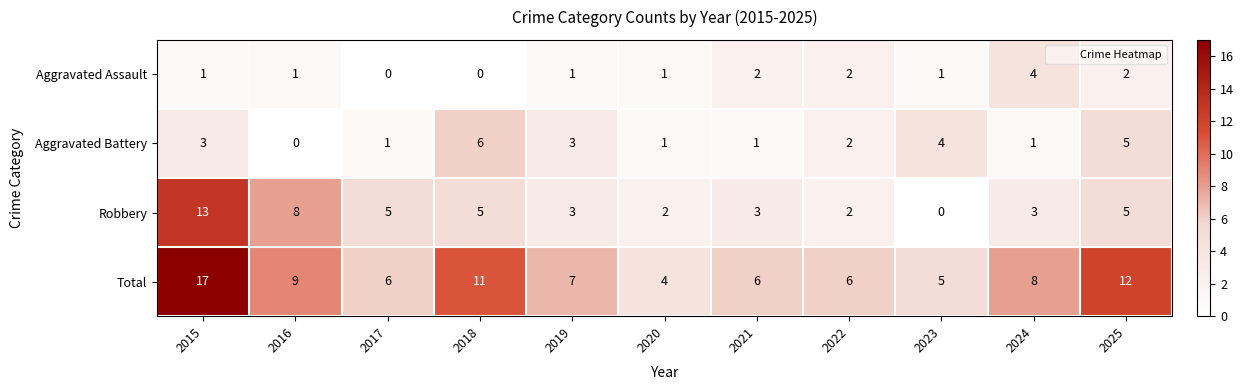

At which label does Total reach its minimum?

2020